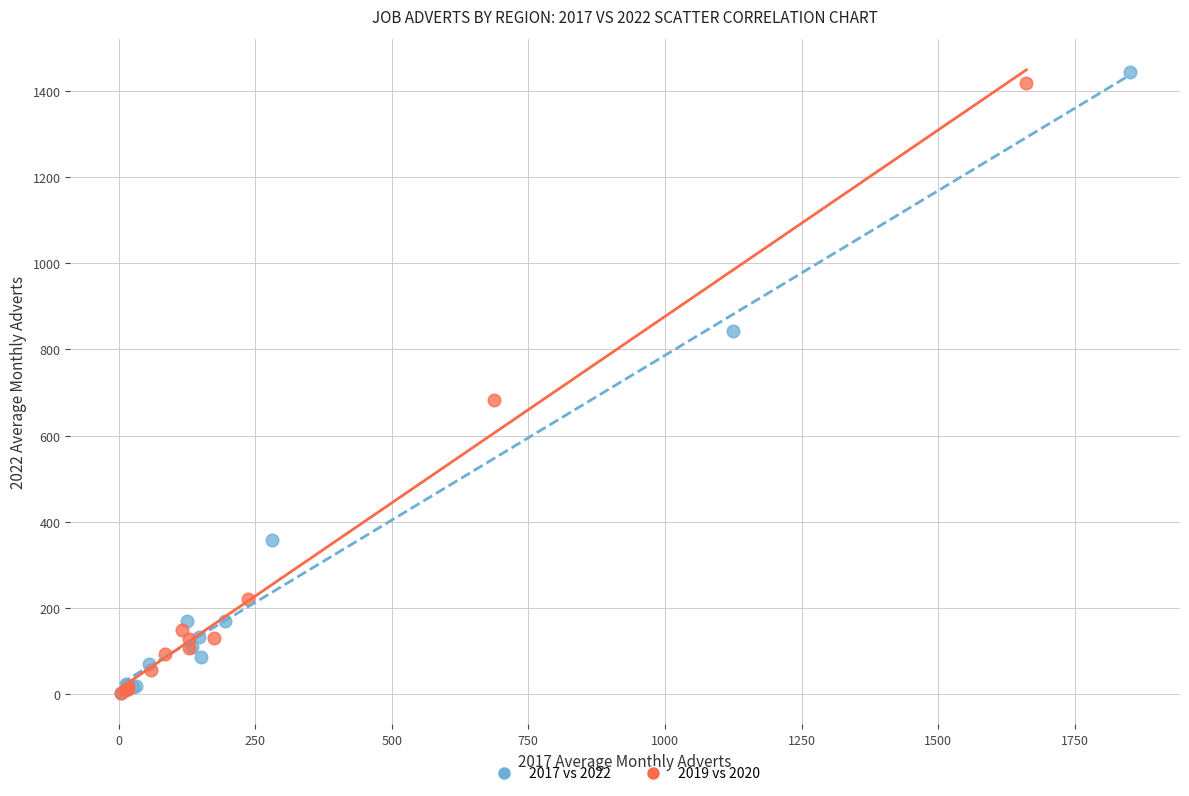

Which series has the widest spread of Y values?

2017 vs 2022